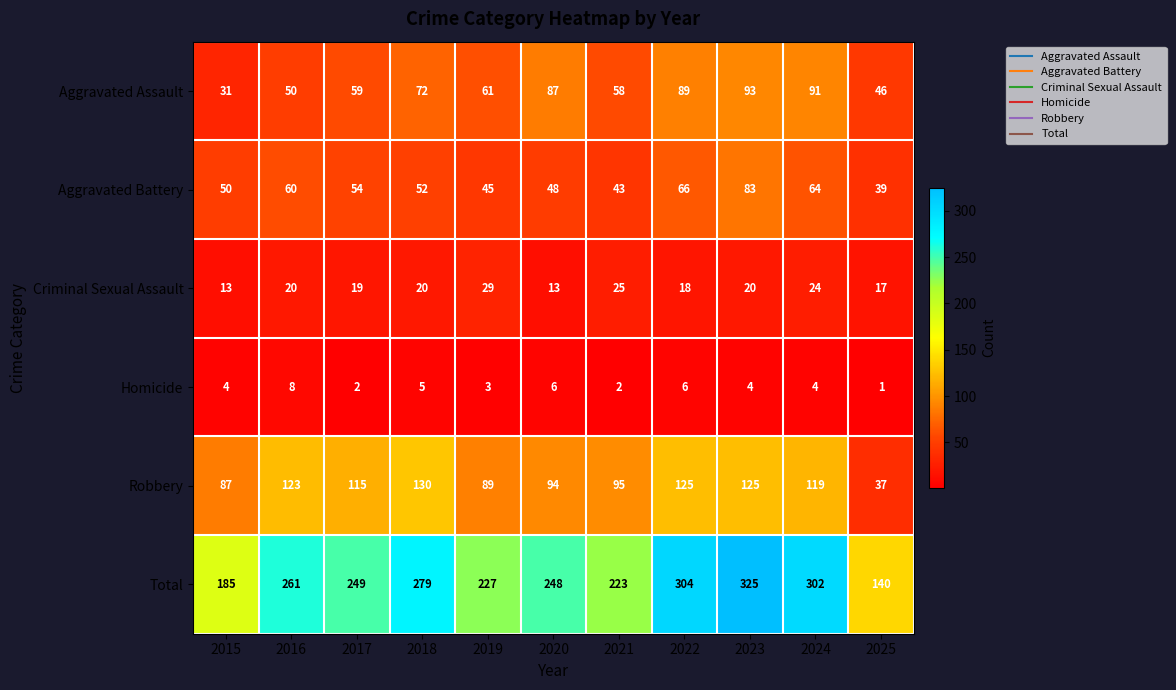

The value of Criminal Sexual Assault at 2020 is 13. True or false?

True